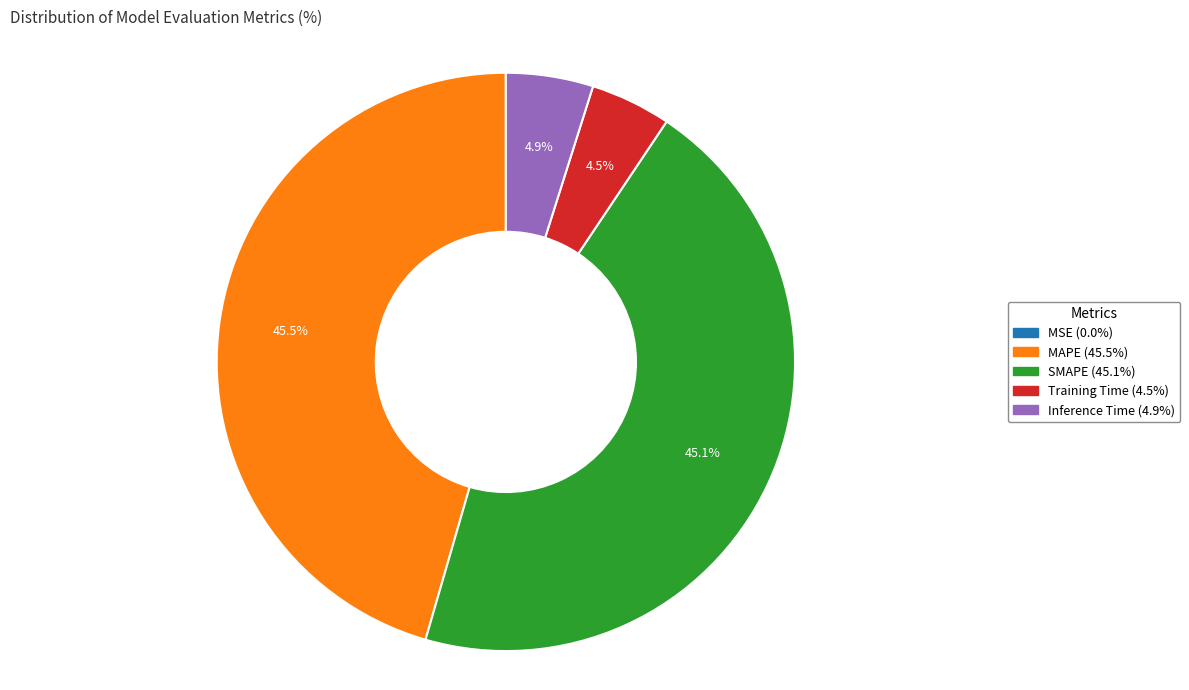

True or false: Inference Time accounts for 5% of the total.

True